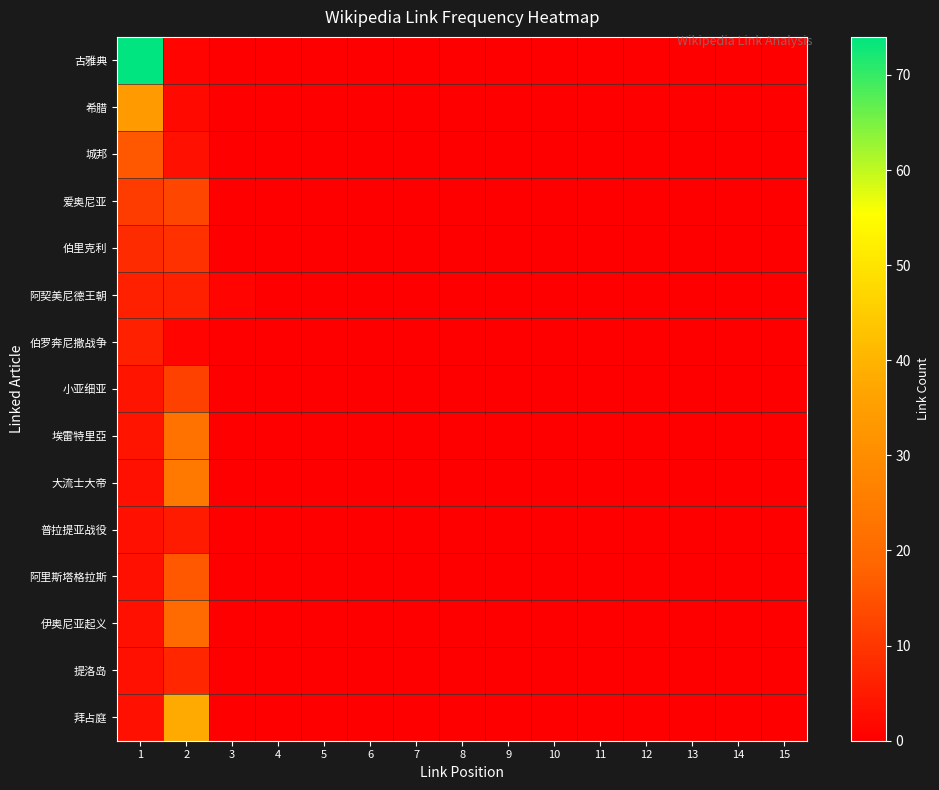

Which series has the largest total across all categories?

古雅典